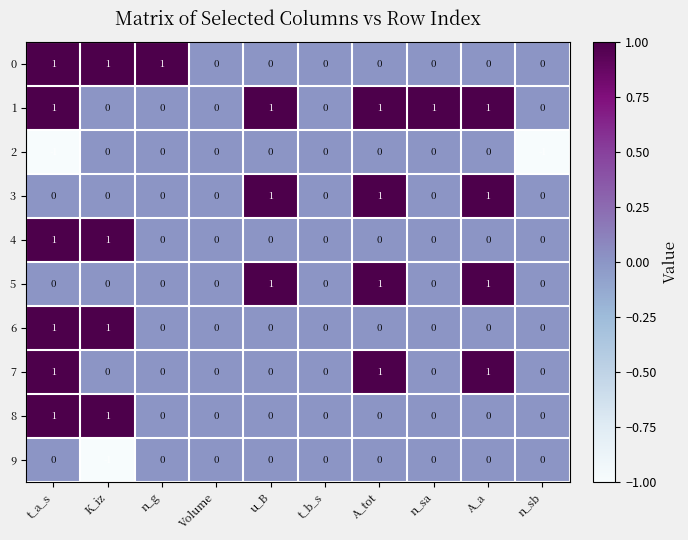

The value of 0 at n_g is 1. True or false?

True